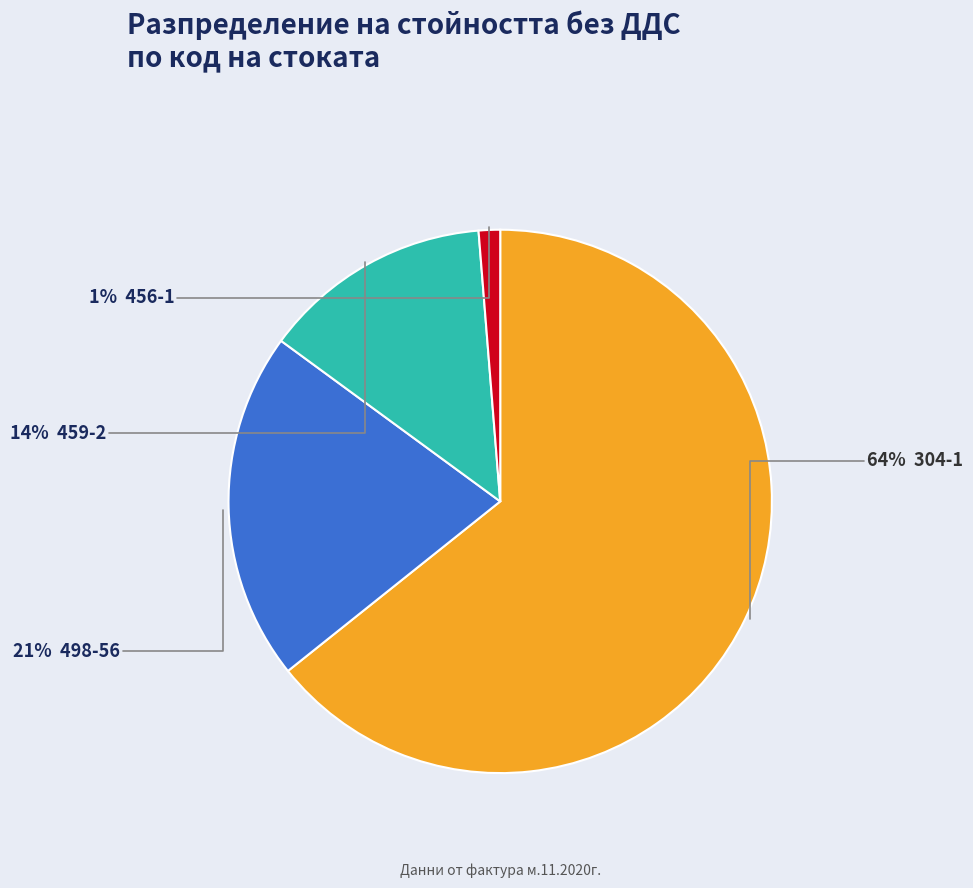

To the nearest percent, what is the difference between the largest and smallest slice percentages?

63%